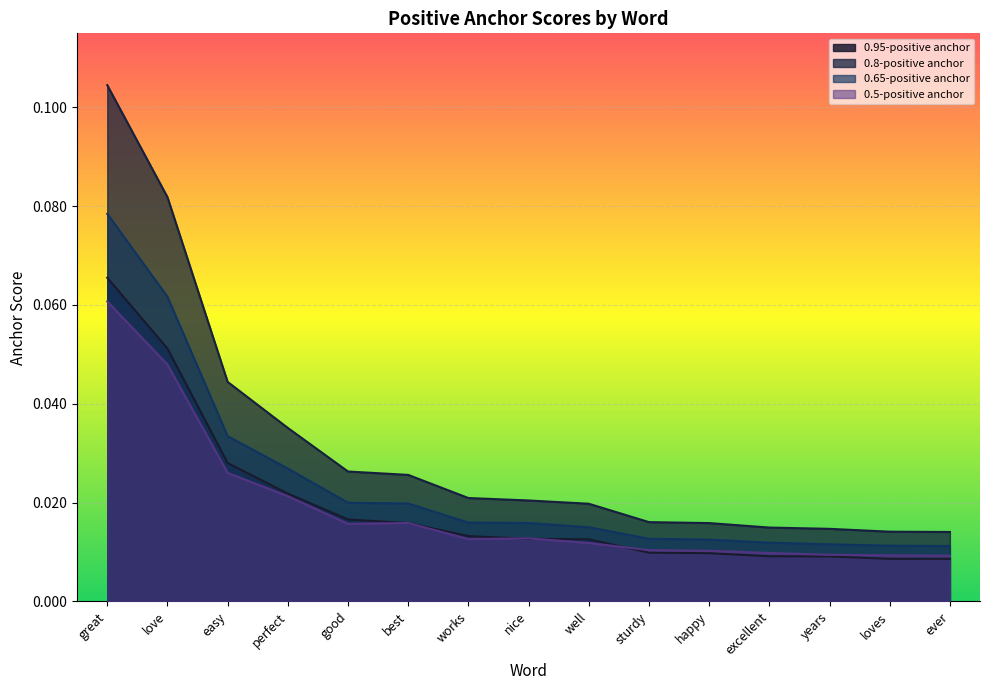

Which label corresponds to the smallest value in the chart?

ever